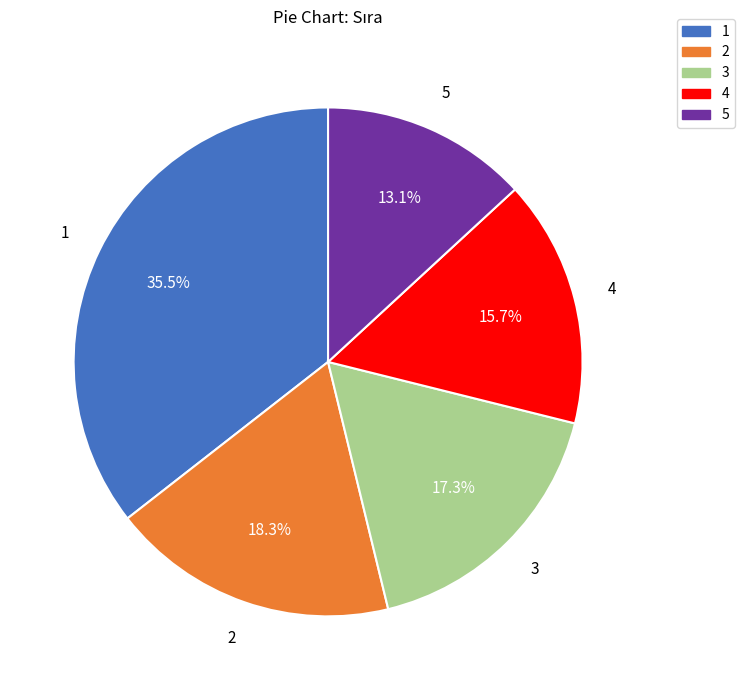

Which has a higher value, 5 or 4?

4